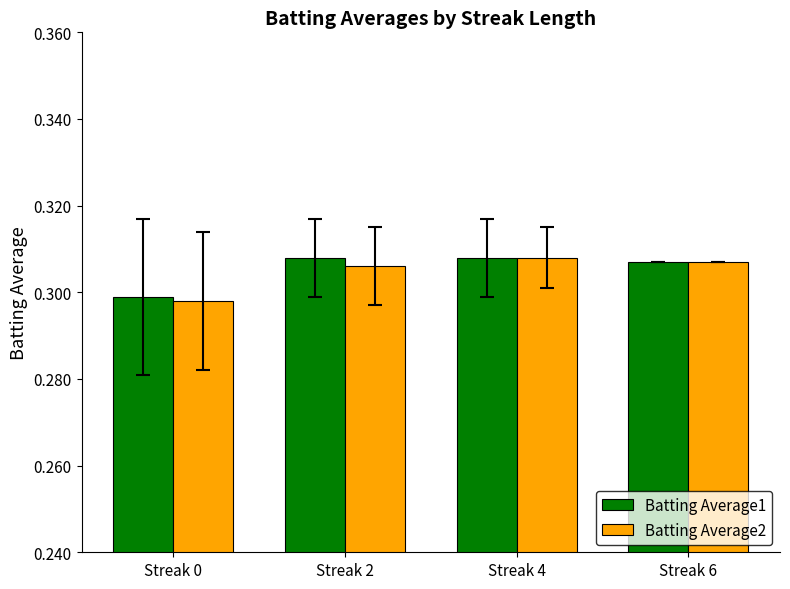

At Streak 0, list the series in order from smallest to largest.

Batting Average2, Batting Average1